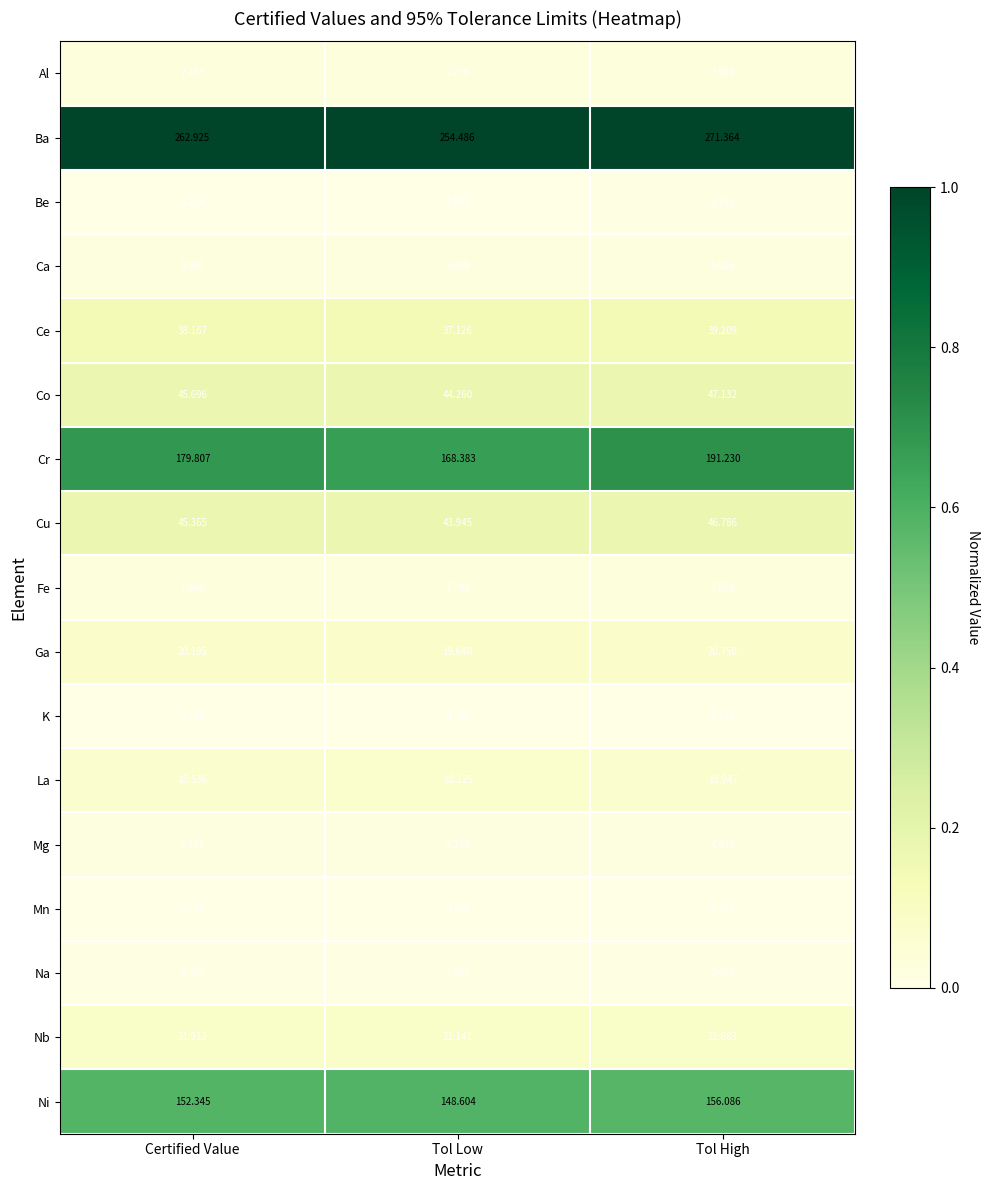

Rank the series by their maximum value, from highest to lowest.

Ba, Cr, Ni, Co, Cu, Ce, Nb, Ga, La, Fe, Al, Ca, Mg, Na, Be, K, Mn